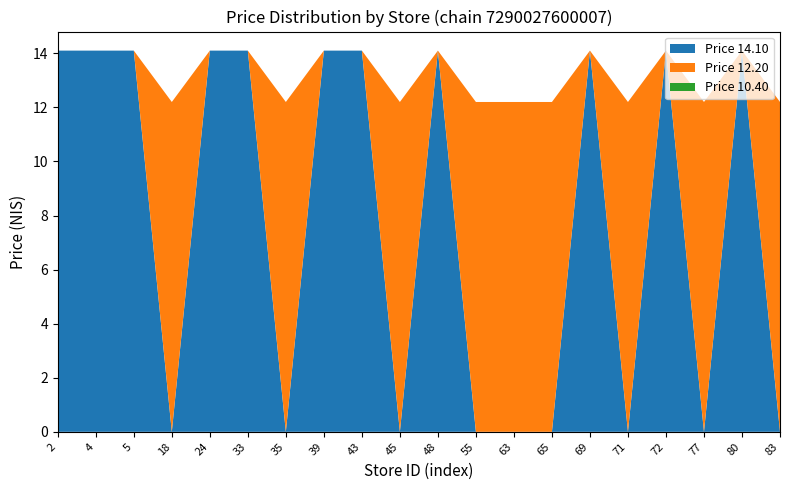

True or false: Price 14.10 has a value of 0.0 at 65.

True